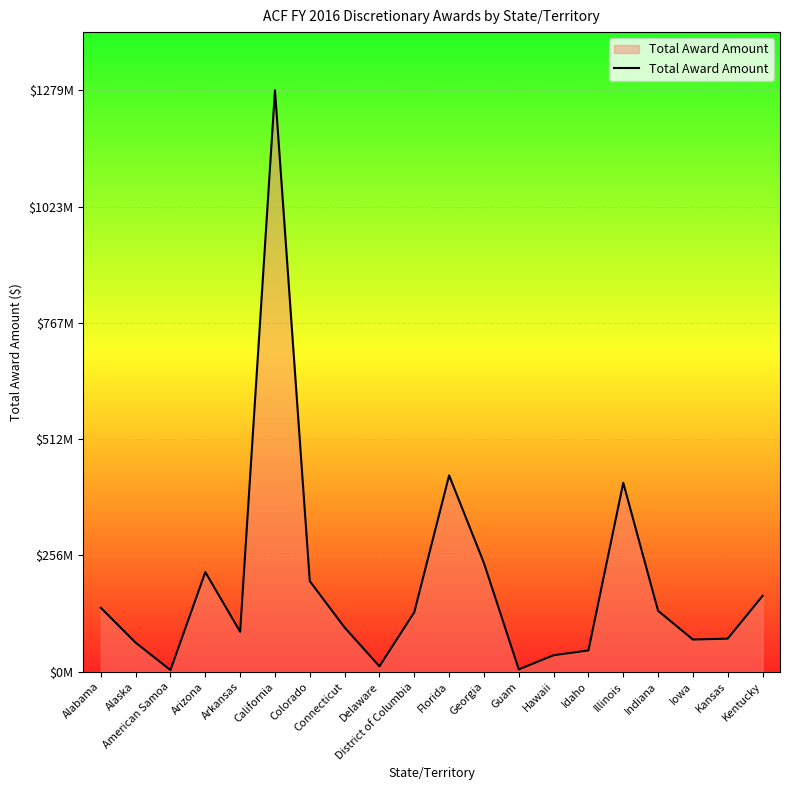

What is the maximum value shown in the chart?

1278972027